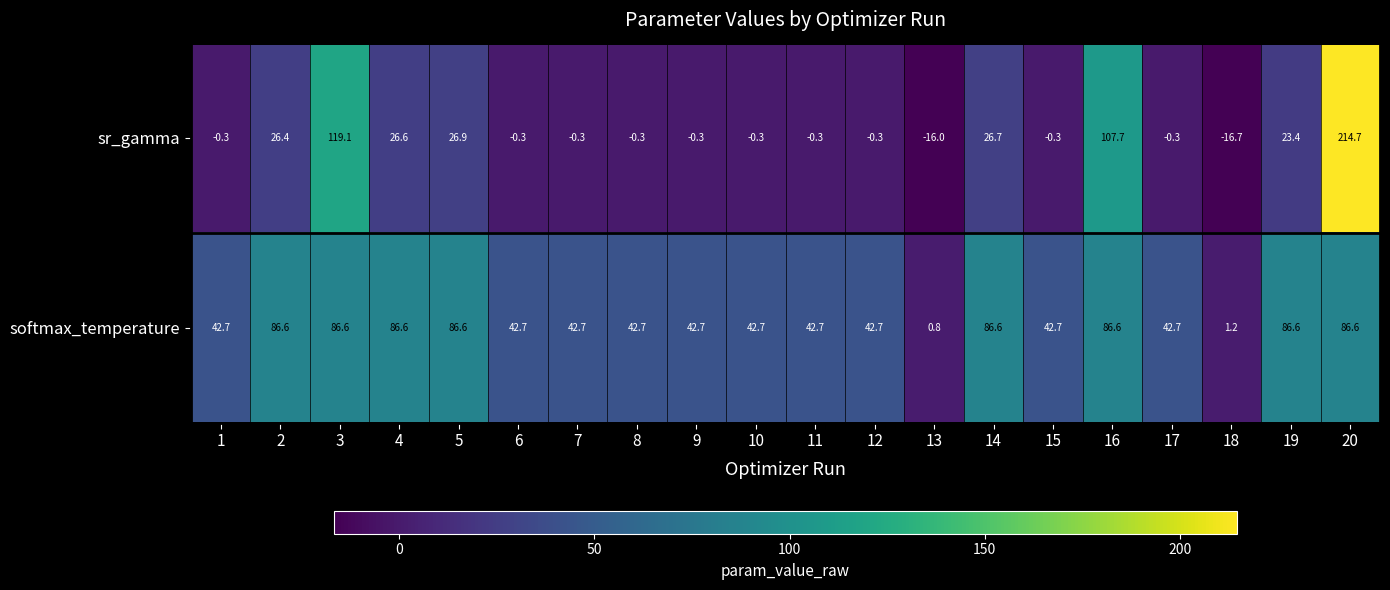

The value of softmax_temperature at 14 is 55.6. True or false?

False